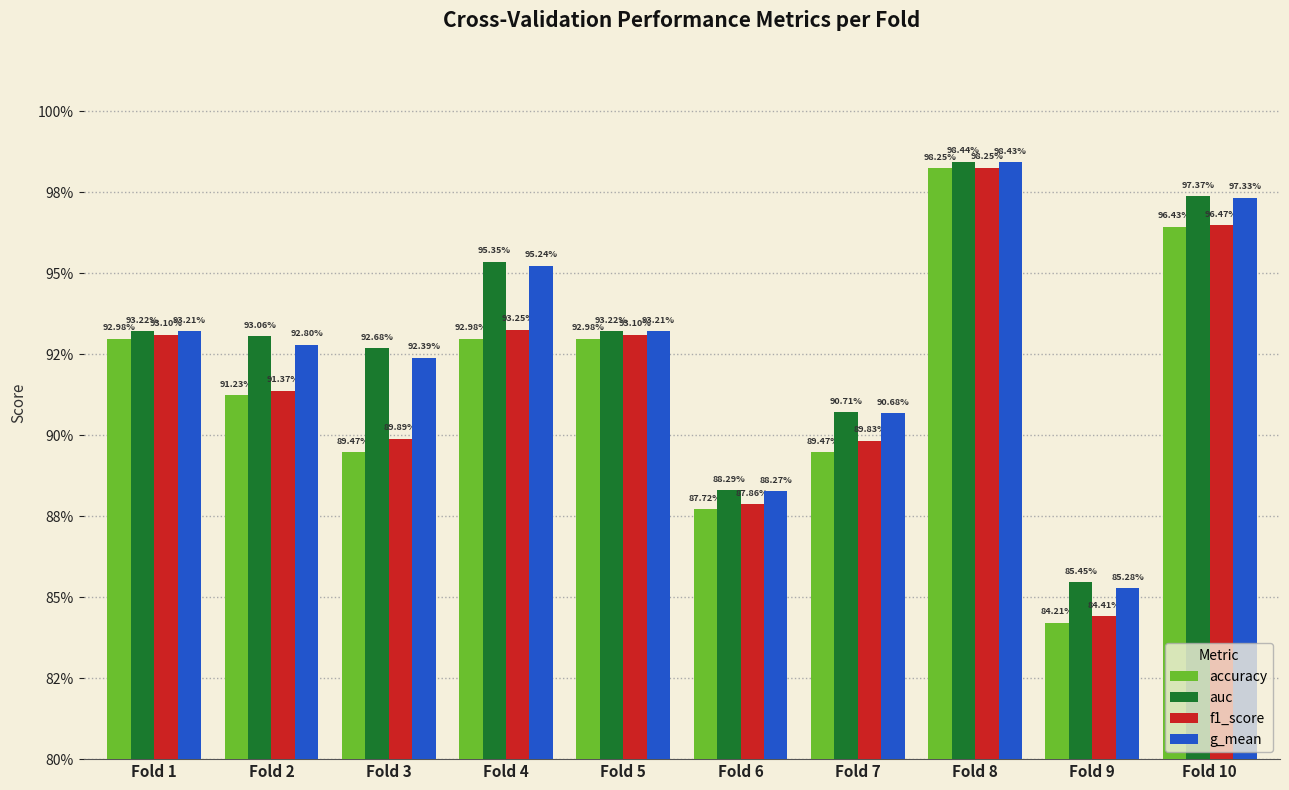

What are all the series names shown in the legend?

accuracy, auc, f1_score, g_mean